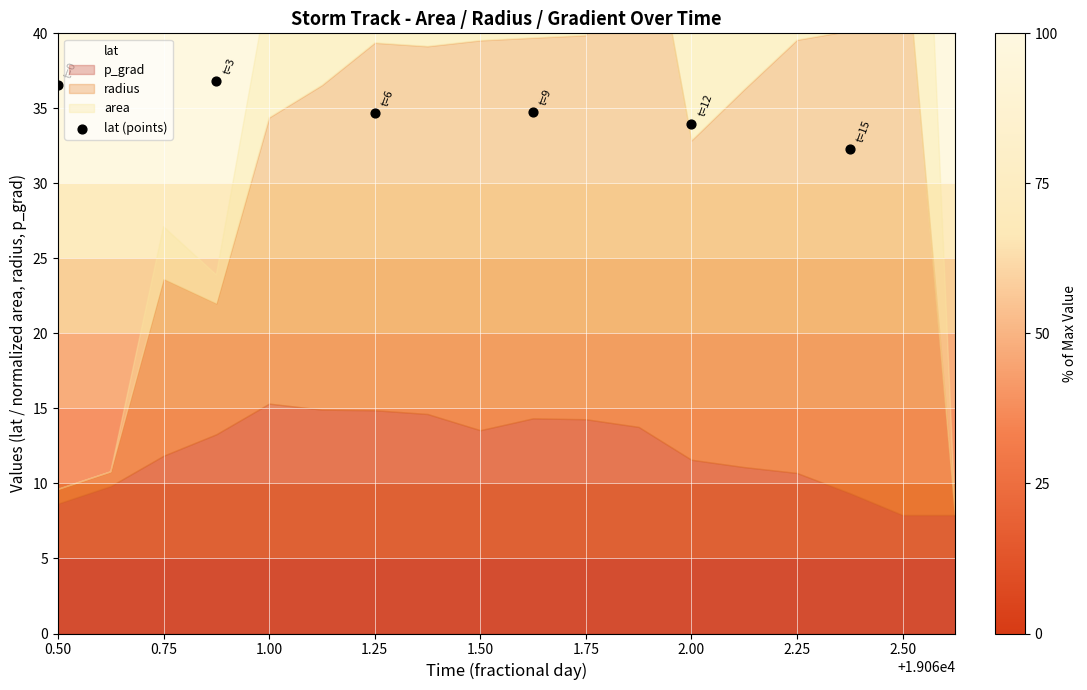

What is the average X value?

19061.4